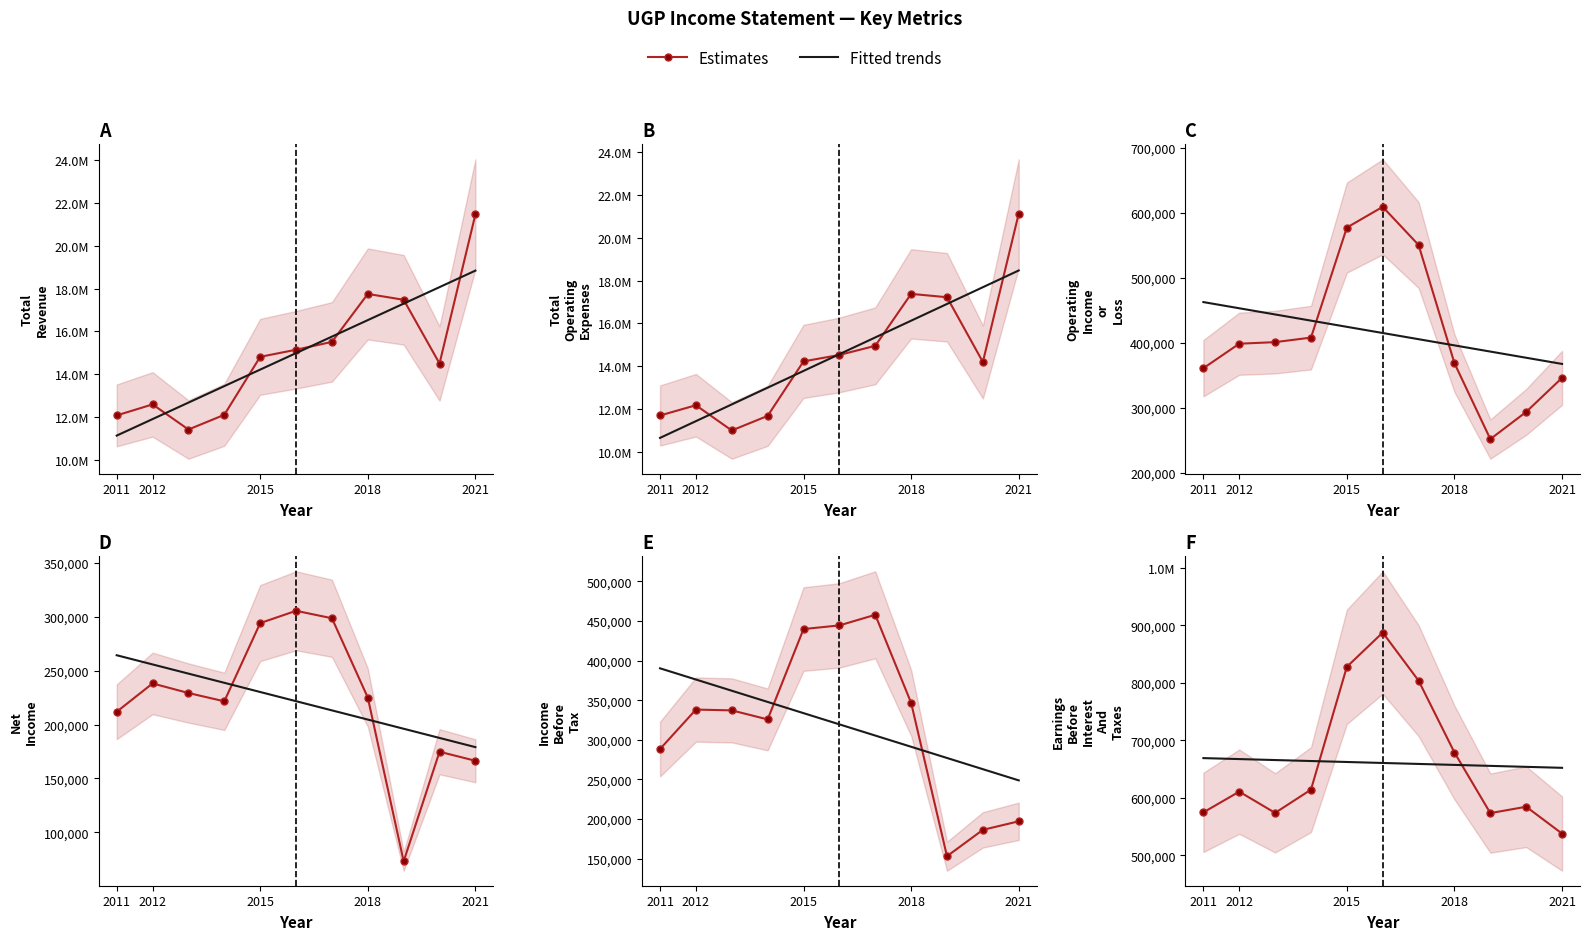

At how many categories does at least one series exceed 691357?

3